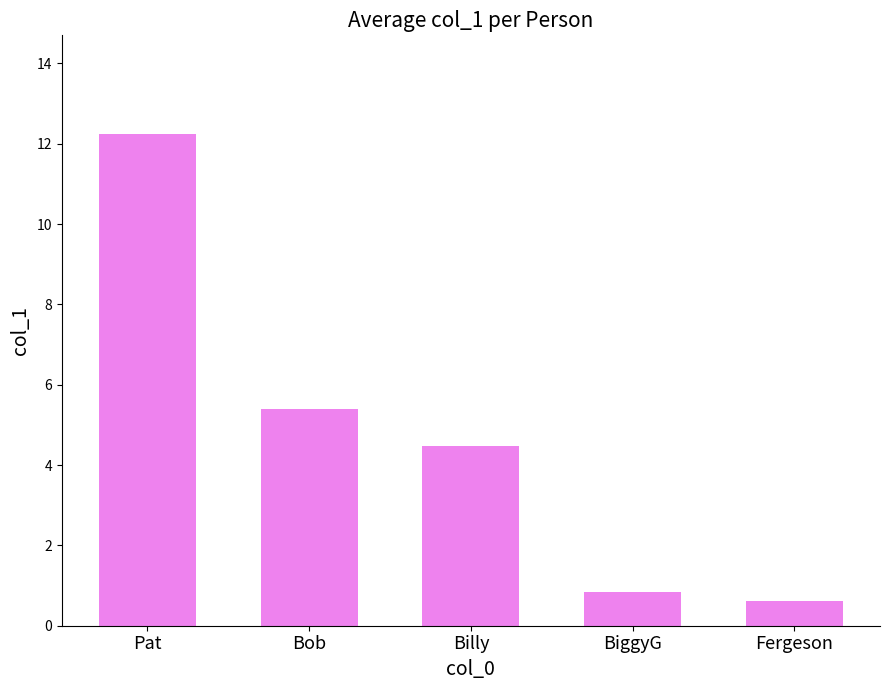

At which label is the value closest to 6?

Bob